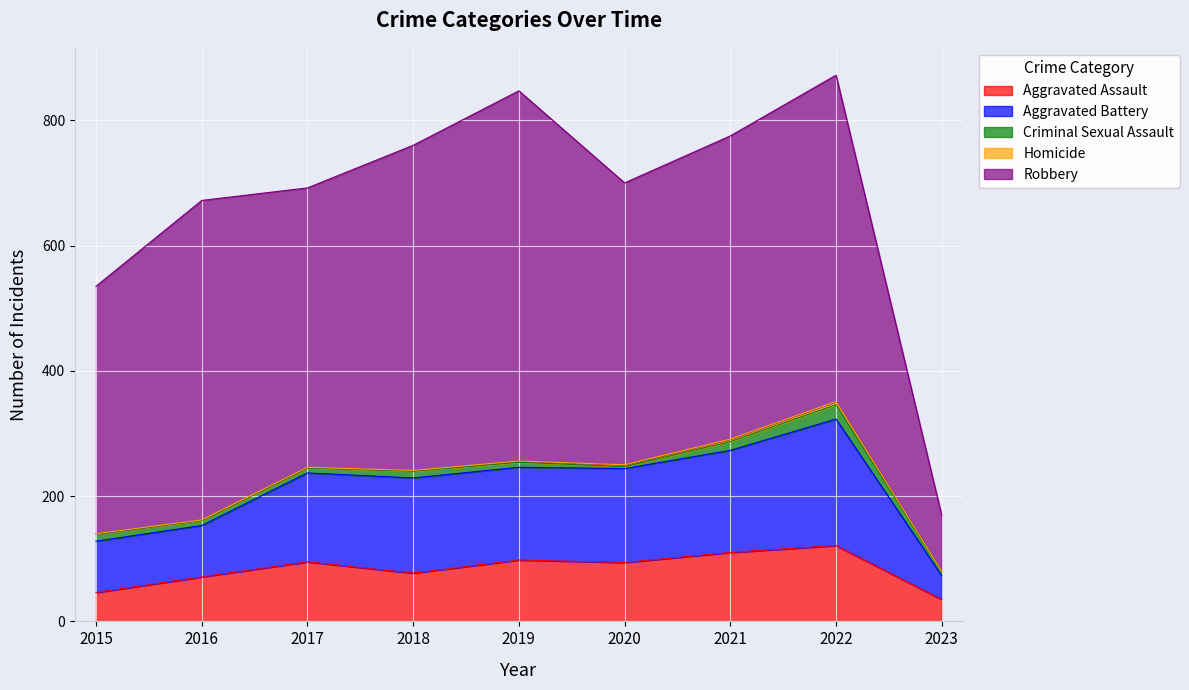

What is the difference between the maximum and minimum values in the Homicide series?

5